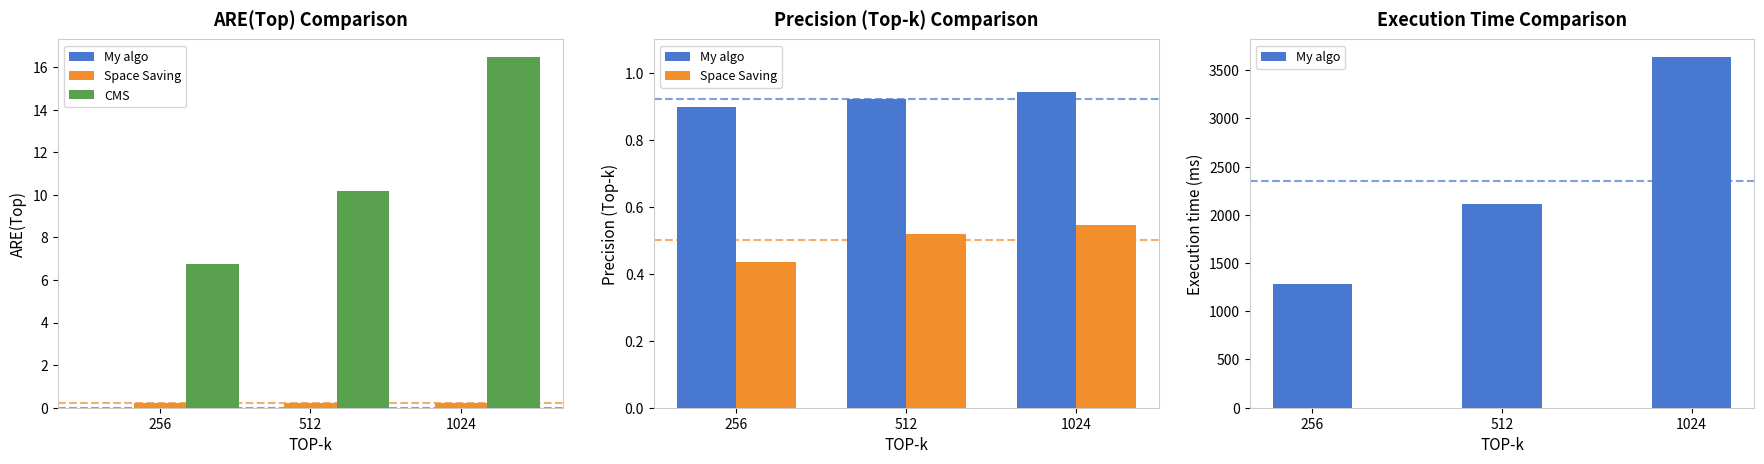

What is the difference between the second highest and minimum values in the Space Saving series?

0.1